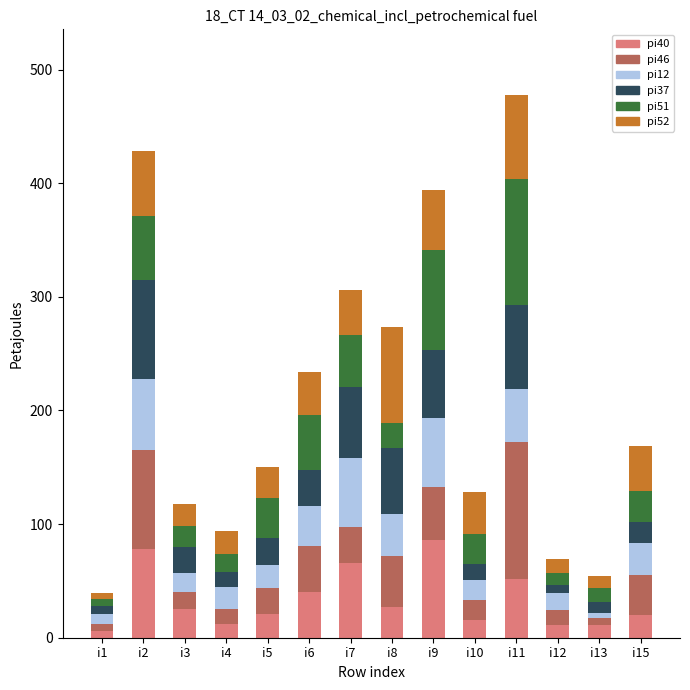

Which series has the largest total across all categories?

pi51